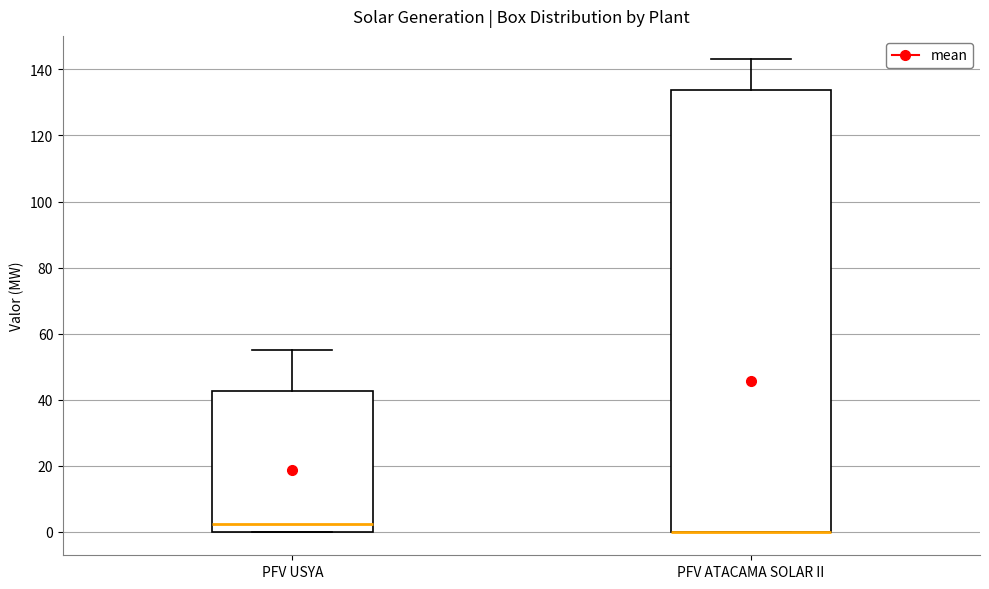

Reading left to right, read every box against the y-axis: the position of its median line, the range the box covers, and the ends of its whiskers. The values are not printed on the chart, so give them approximately, as read against the axis.

PFV USYA: median 2, box 0 to 42, whiskers 0 to 56
PFV ATACAMA SOLAR II: median 0 (drawn on the box's lower edge), box 0 to 134, whiskers 0 to 144